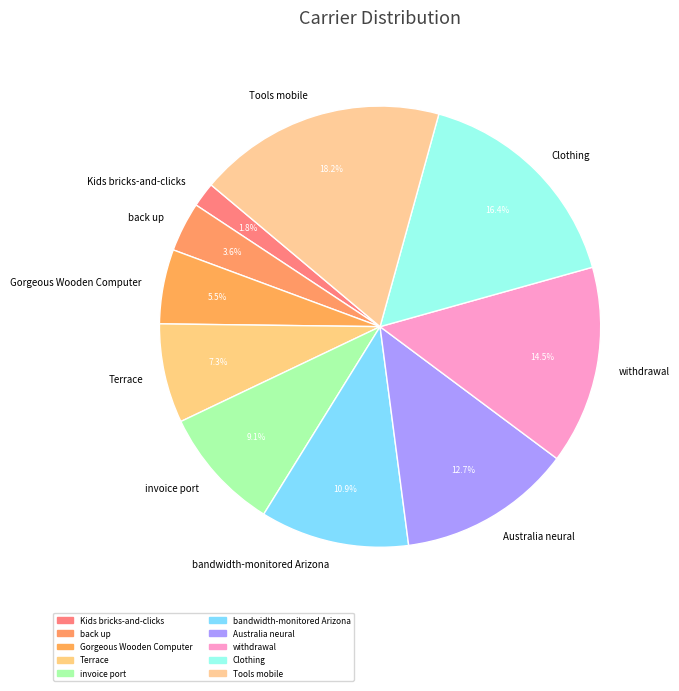

Between back up and Australia neural, which is larger?

Australia neural